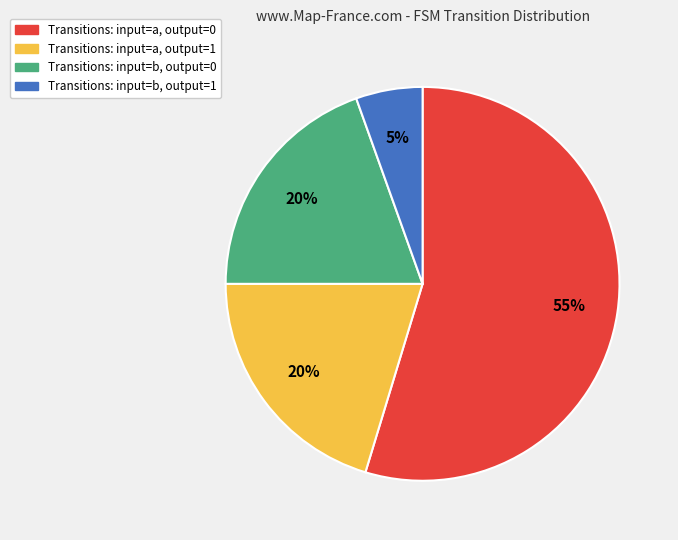

What is the ratio of the value at Transitions: input=b, output=0 to the value at Transitions: input=a, output=0?

0.4